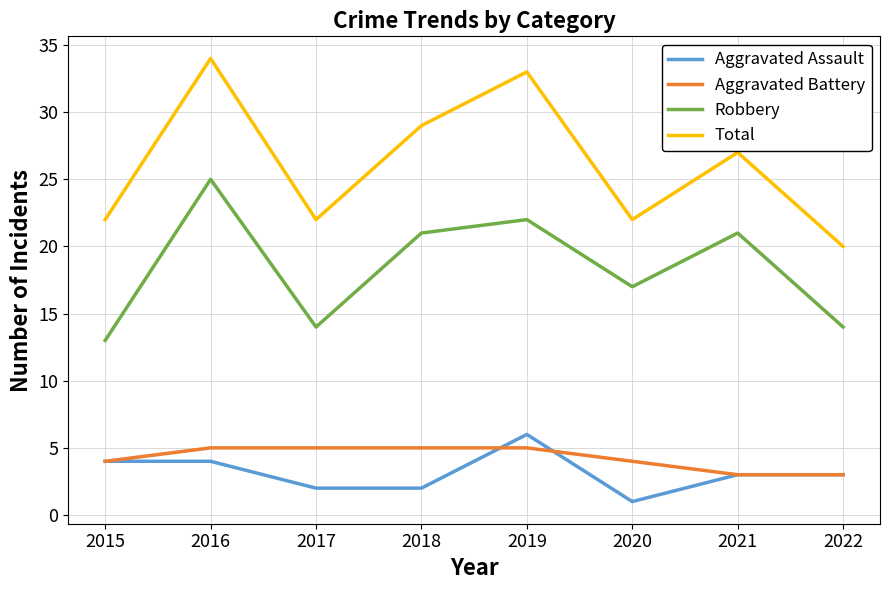

Does the chart display data point markers on the line(s)?

No